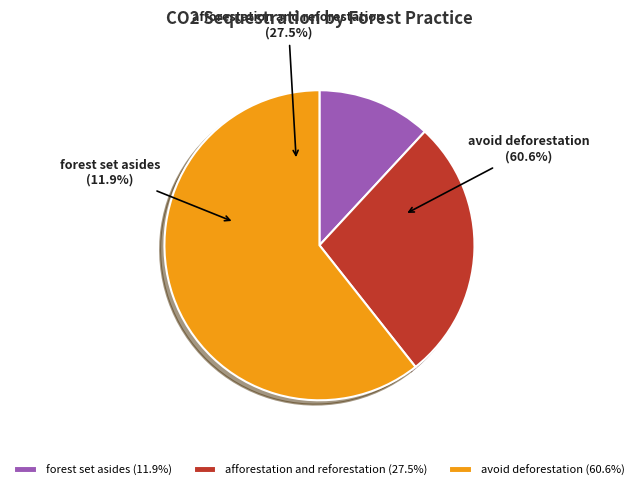

Which category has the biggest portion of the pie?

avoid deforestation